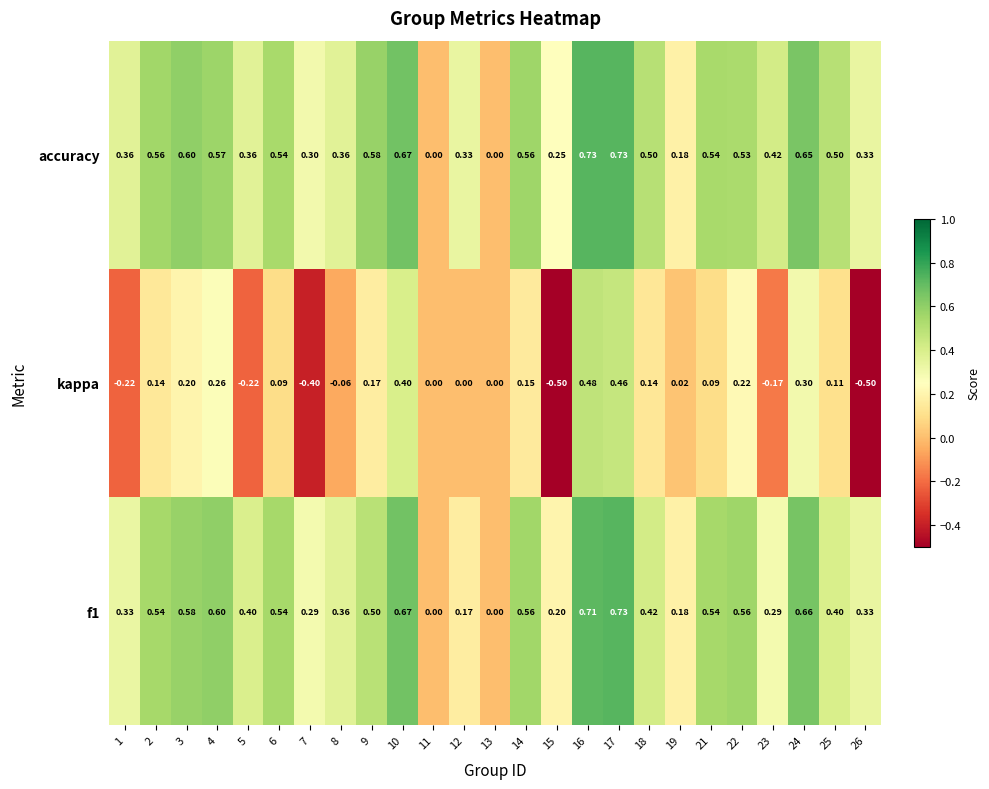

At 22, list the series in order from largest to smallest.

f1, accuracy, kappa